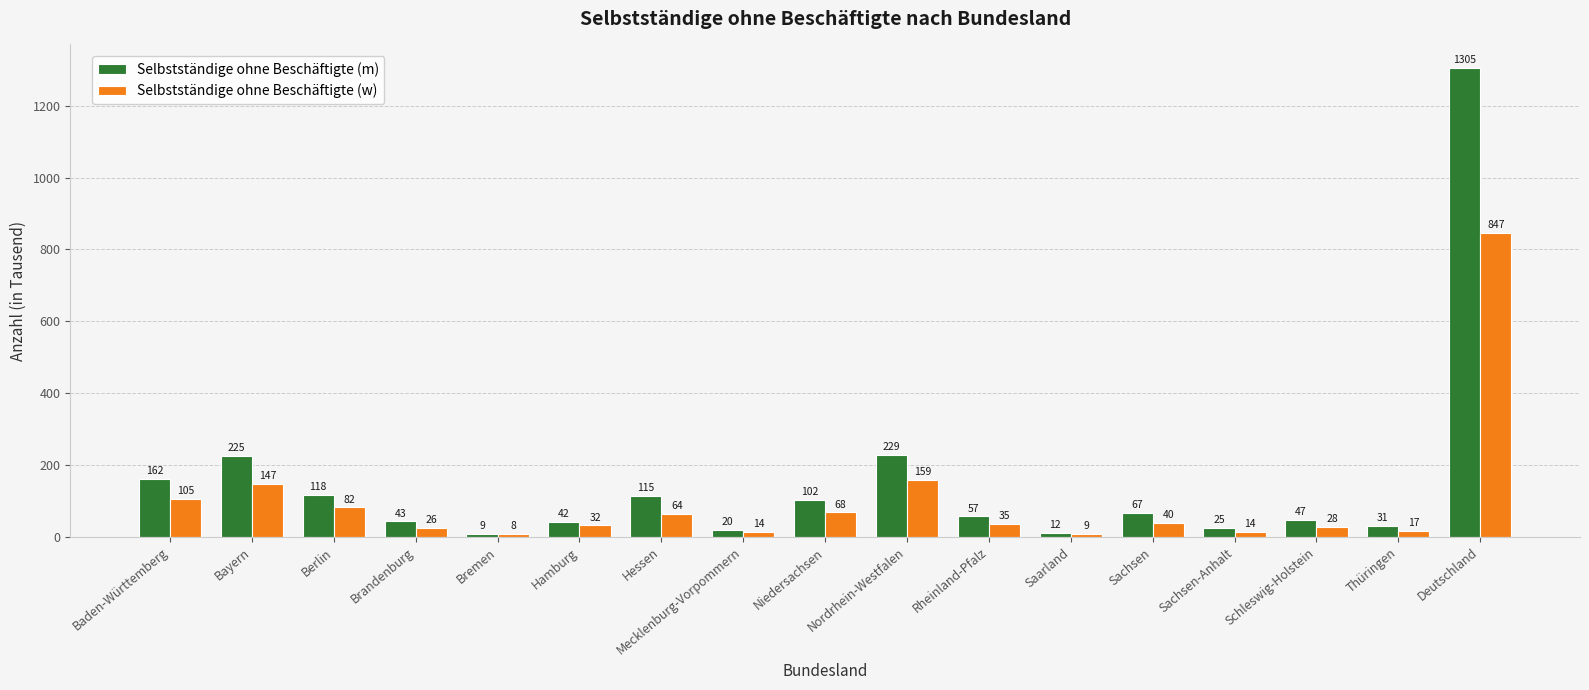

What is the maximum value shown in the chart?

1305